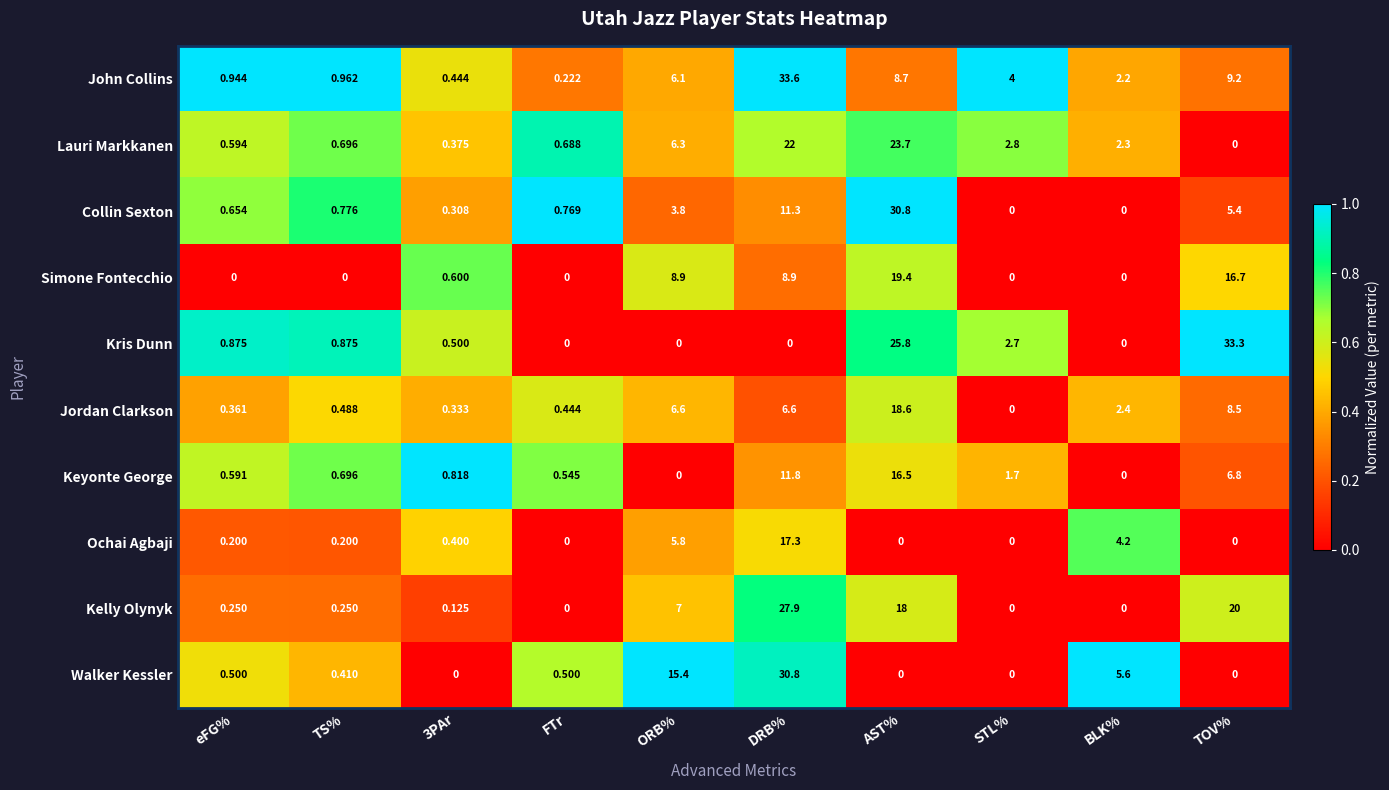

Which series changed the most between FTr and ORB%?

Walker Kessler